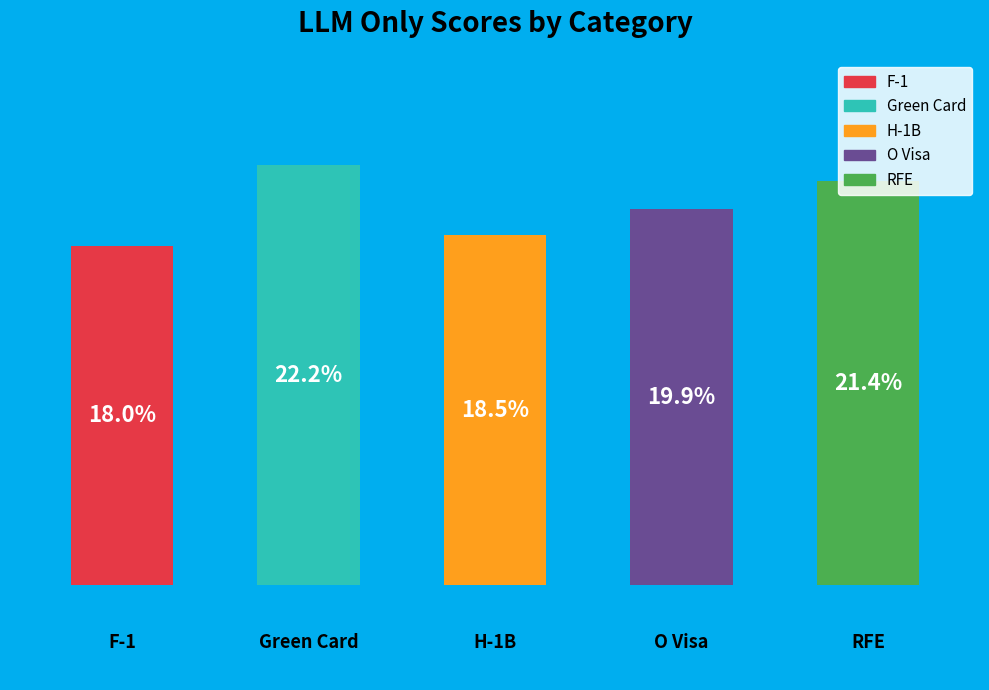

How many bars are there in total?

5